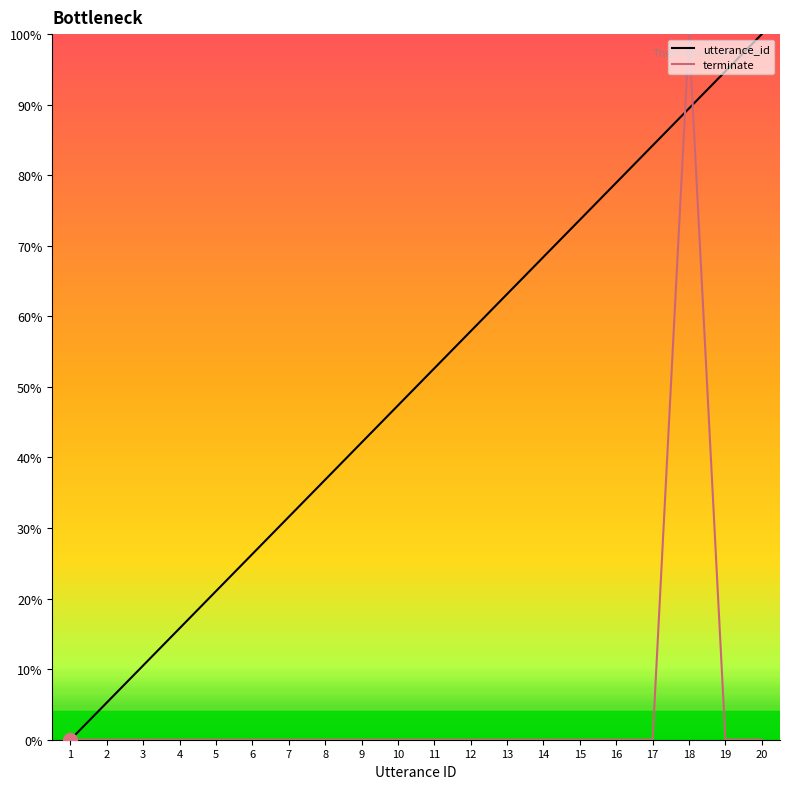

Is the value of terminate at 3 greater than the value of utterance_id at 10?

No